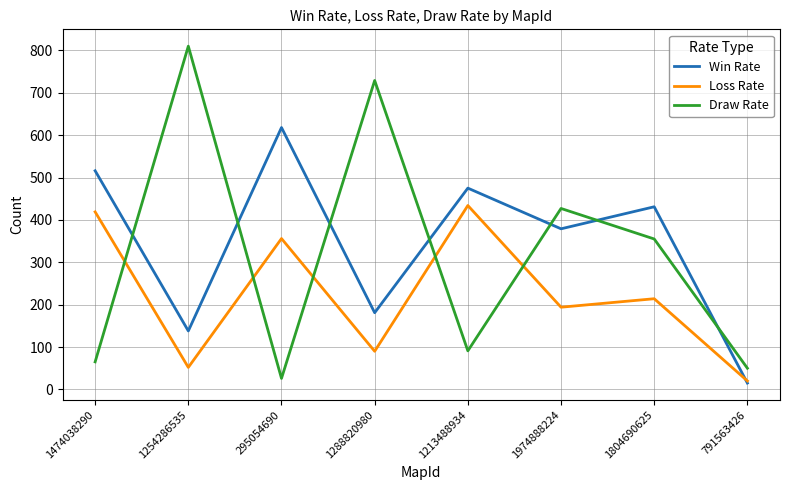

Read the Draw Rate value at 1213488934, to the nearest 50.

100